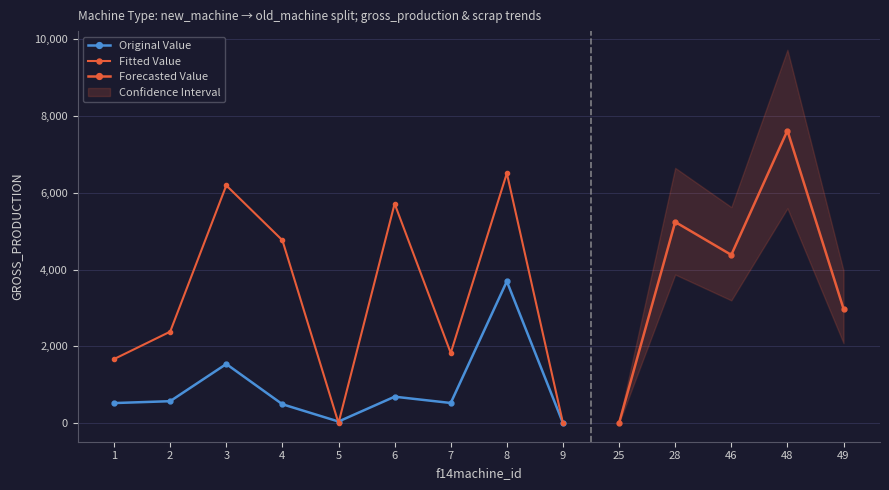

Is it true that sum_scrabe_no_parts equals 70 at 46?

False